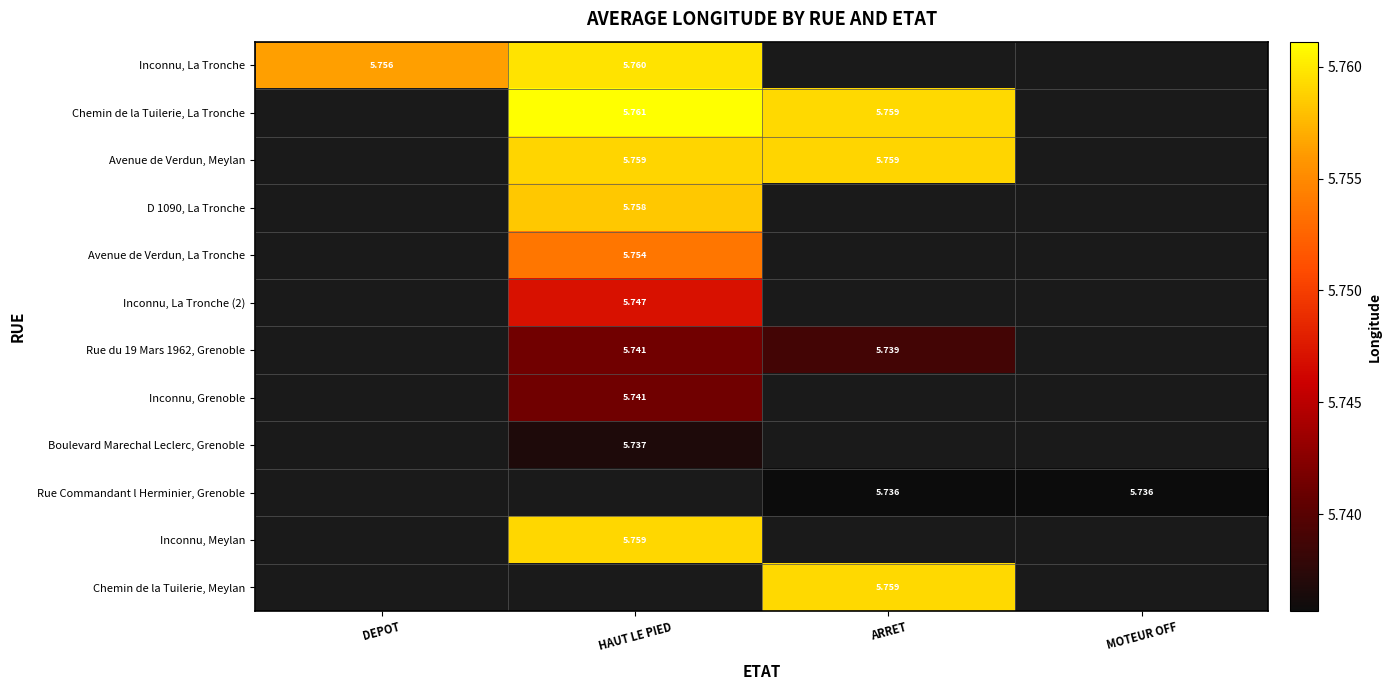

Is it true that Inconnu, La Tronche (2) equals 5.7 at HAUT LE PIED?

True